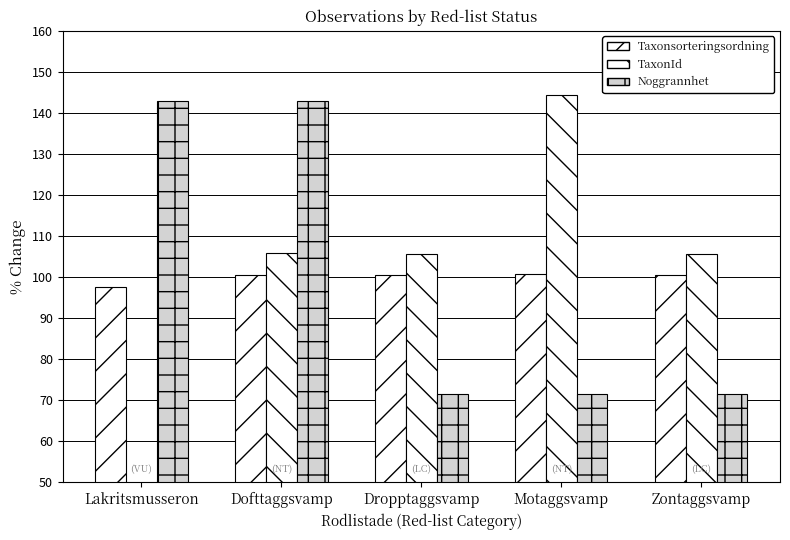

What is the difference between the Taxonsorteringsordning values at Lakritsmusseron and Dofttaggsvamp?

3.0